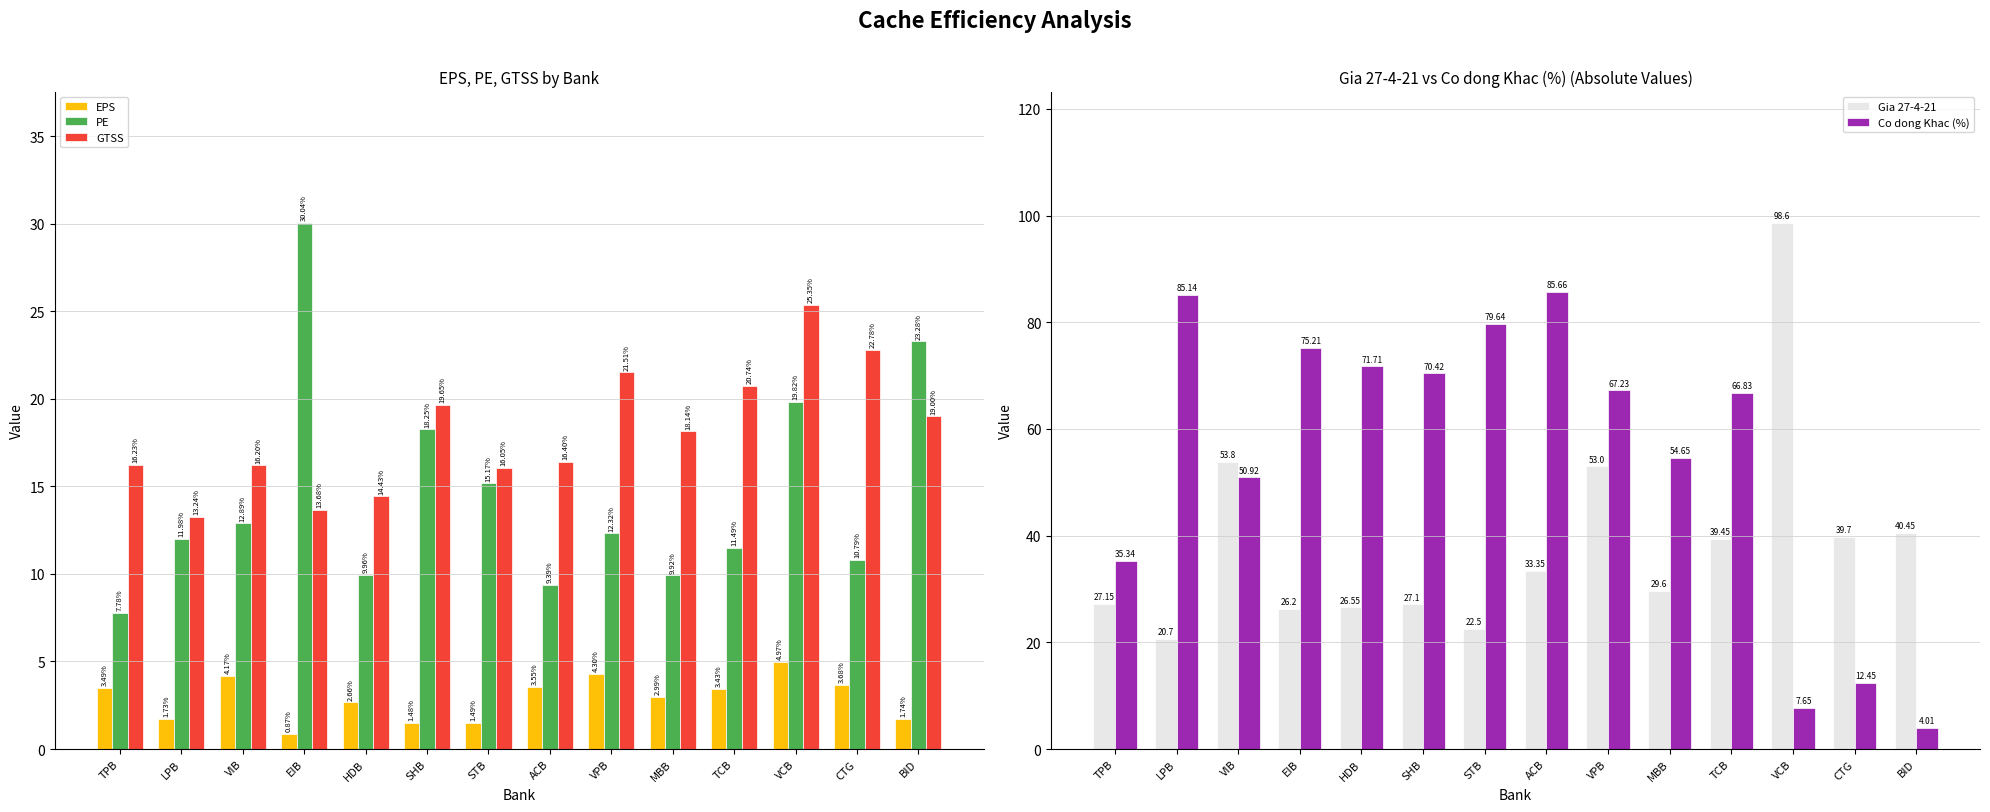

Rank the series at CTG from highest to lowest value.

Gia 27-4-21, GTSS, Co dong Khac (%), PE, EPS